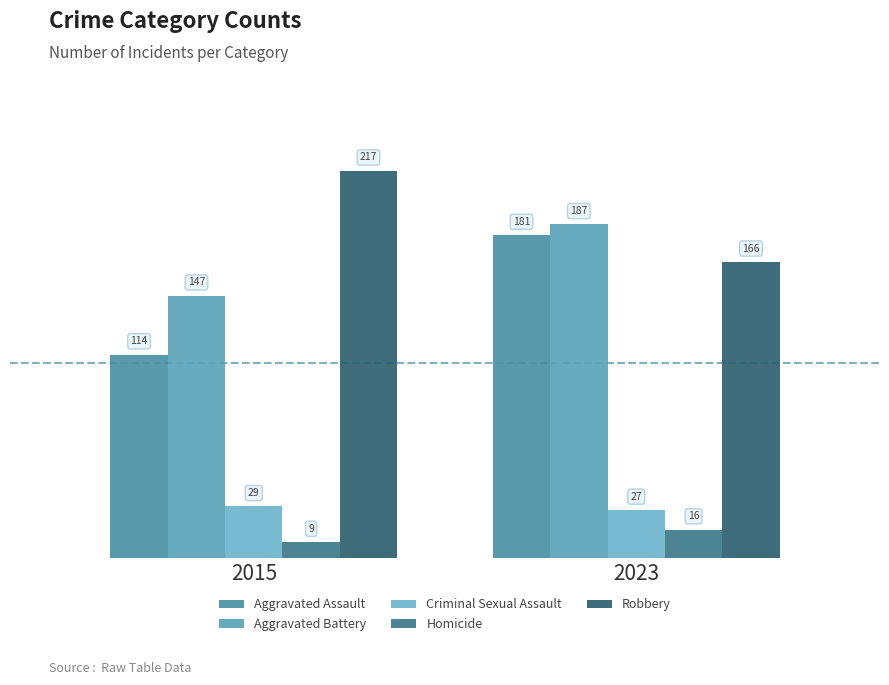

Which series changed the most between 2015 and 2023?

Aggravated Assault